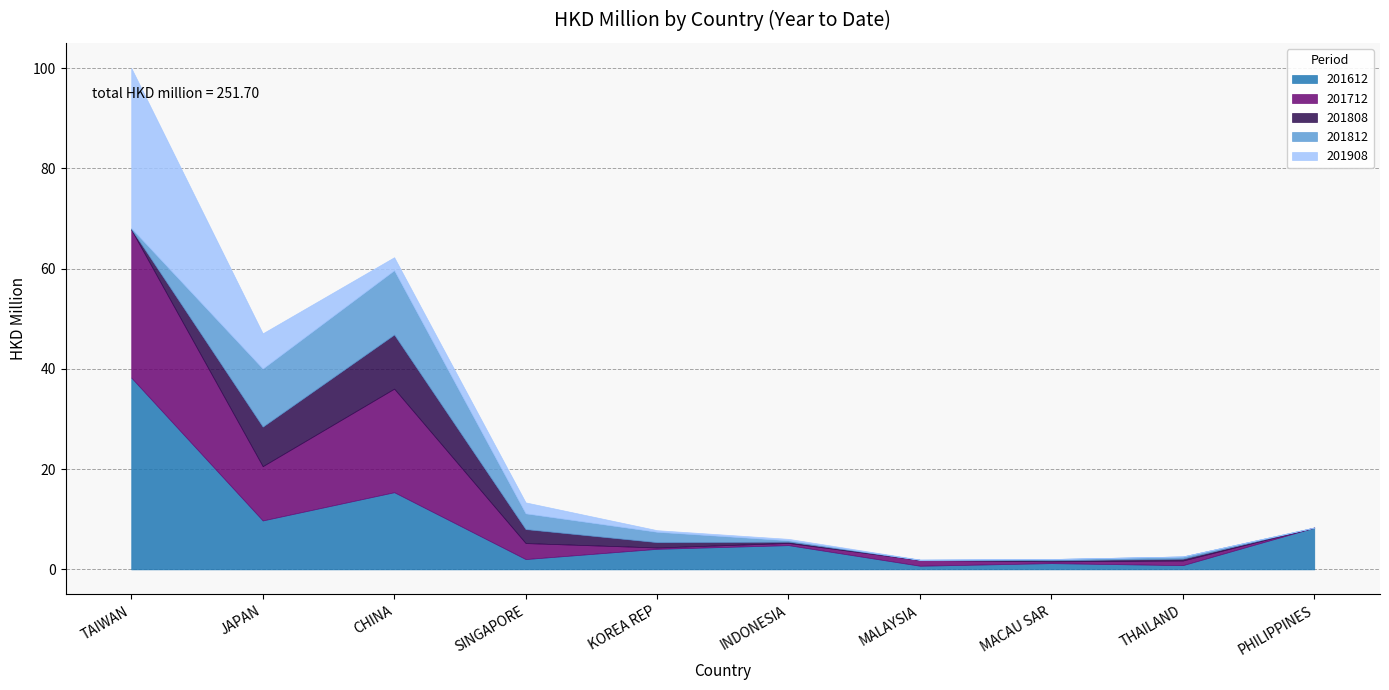

Which series ends up on top after the final intersection of 201712 and 201808?

201712